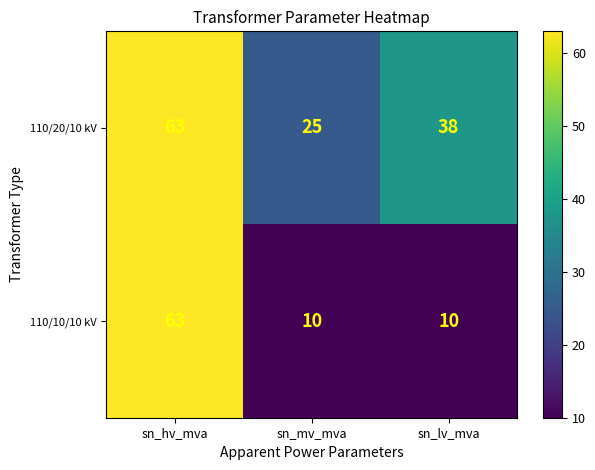

At which label does 110/20/10 kV reach its minimum?

sn_mv_mva